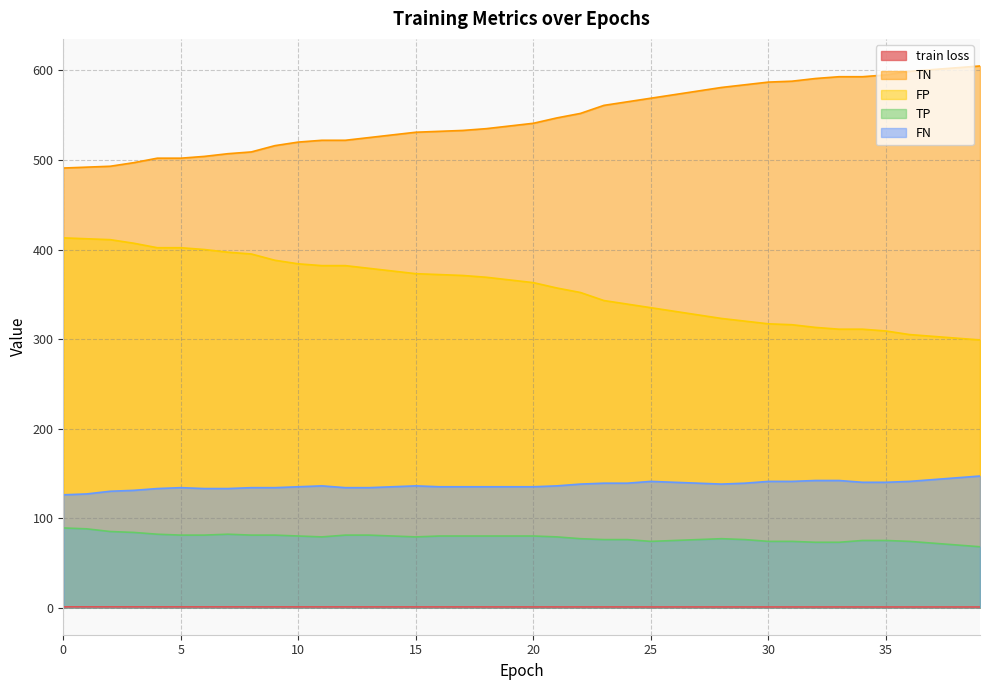

At how many categories does at least one series exceed 347?

40